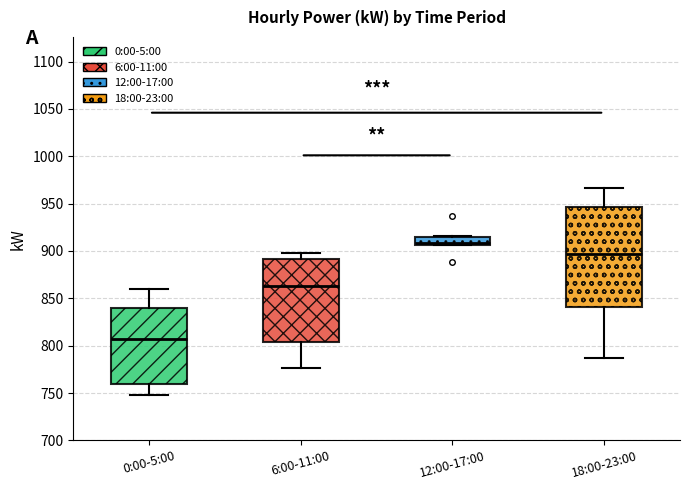

Which box's median line is the highest?

12:00-17:00